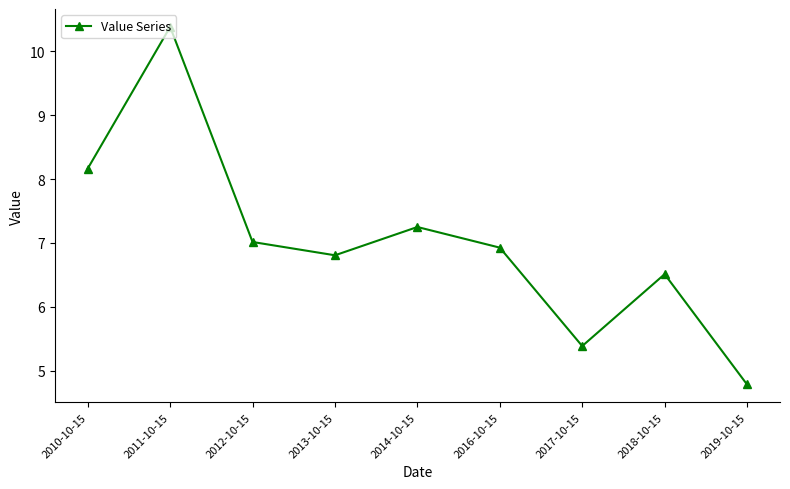

True or false: there are more than 1 points higher than both neighbors.

True